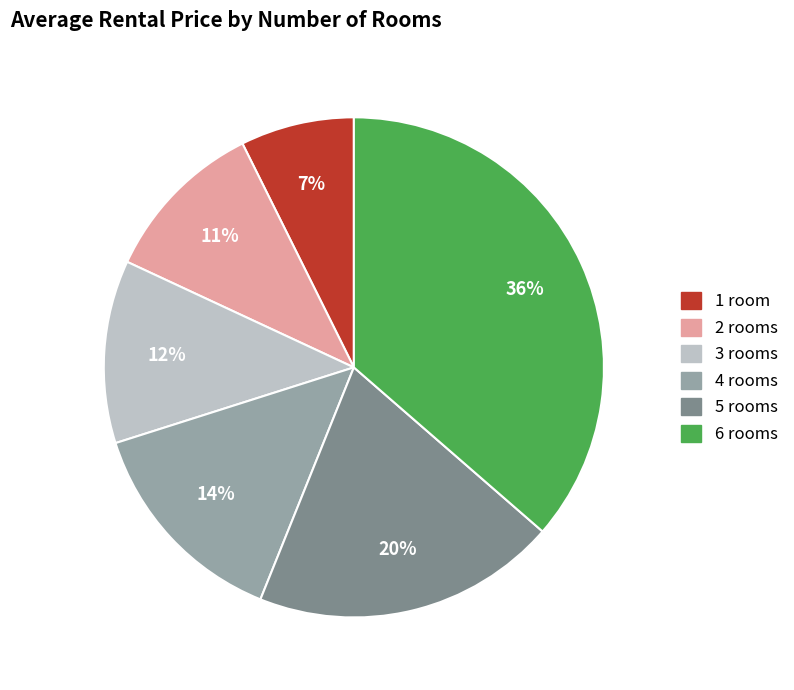

Is there any slice that represents more than half of the pie?

No